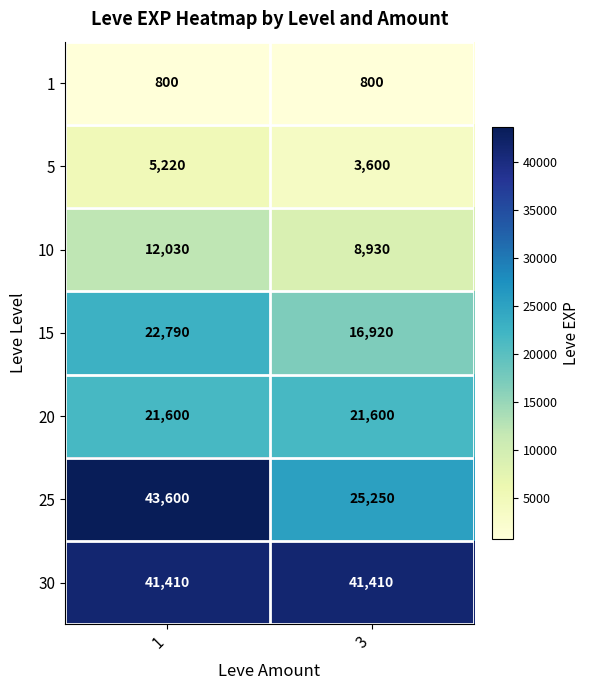

What is the difference between the highest and lowest values at 3?

40610